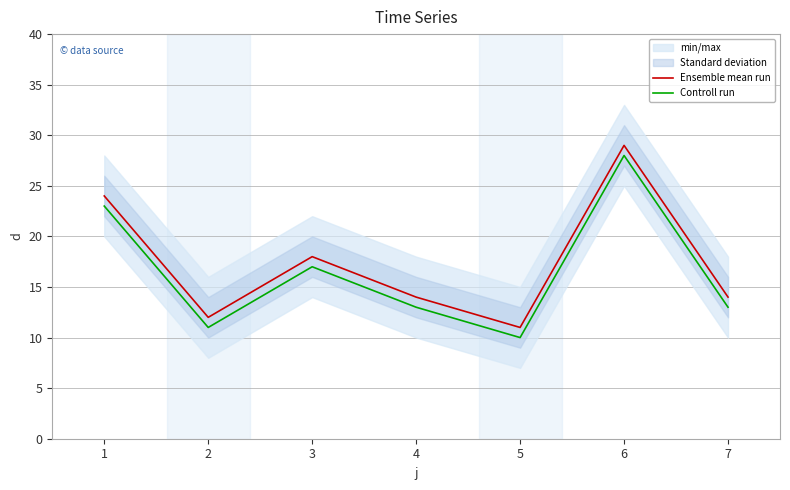

What is the average value of the Controll run series?

16